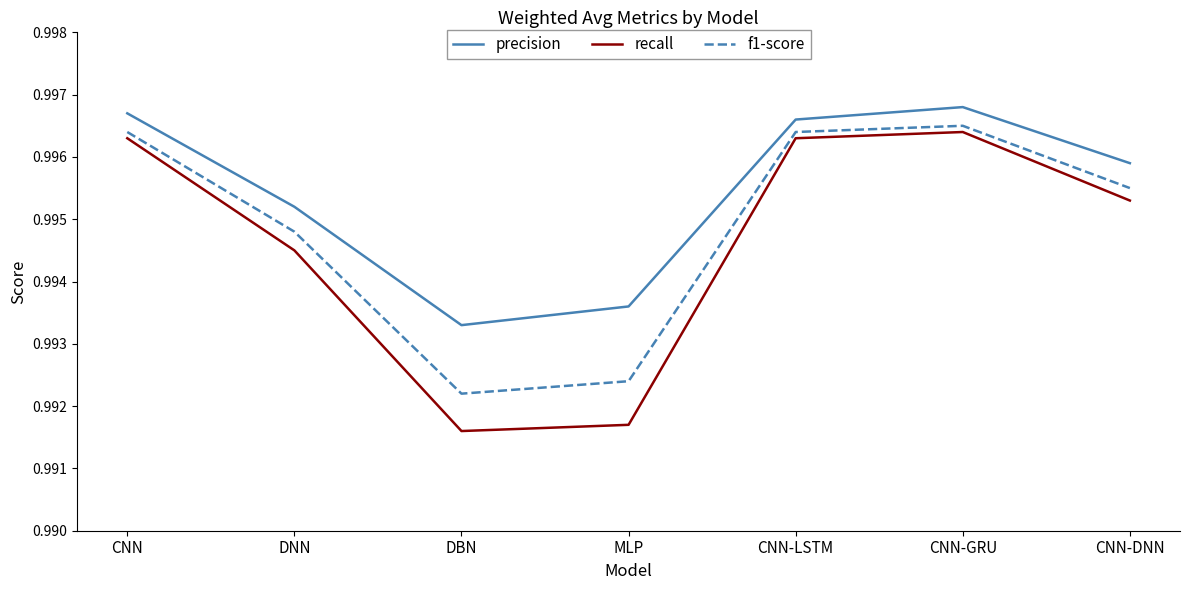

Which series has the widest spread of values?

recall